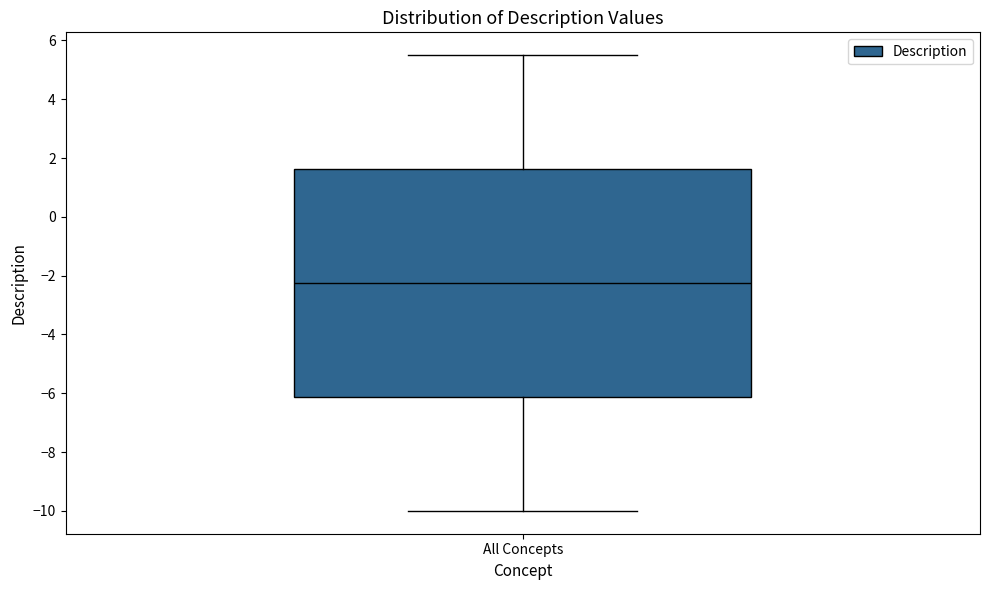

Transcribe this box plot: give where the median line is, the range the box spans, and where the two whiskers end, as read against the y-axis. The values are not printed on the chart, so give them approximately, as read against the axis.

median -2.2, box -6.2 to 1.6, whiskers -10.0 to 5.6